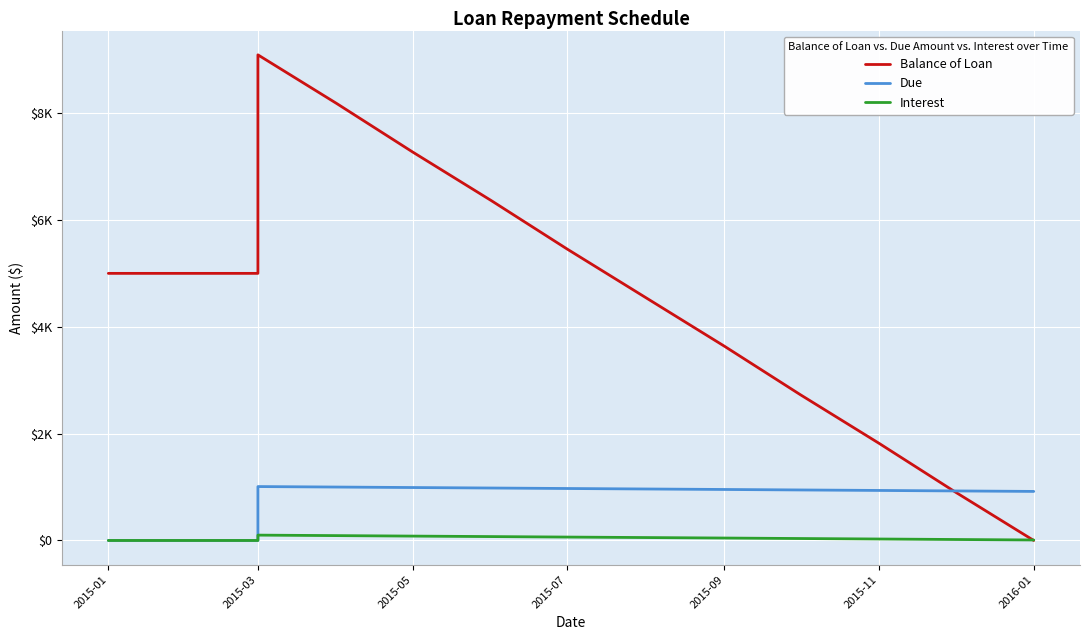

What is the maximum value for Interest?

100.0